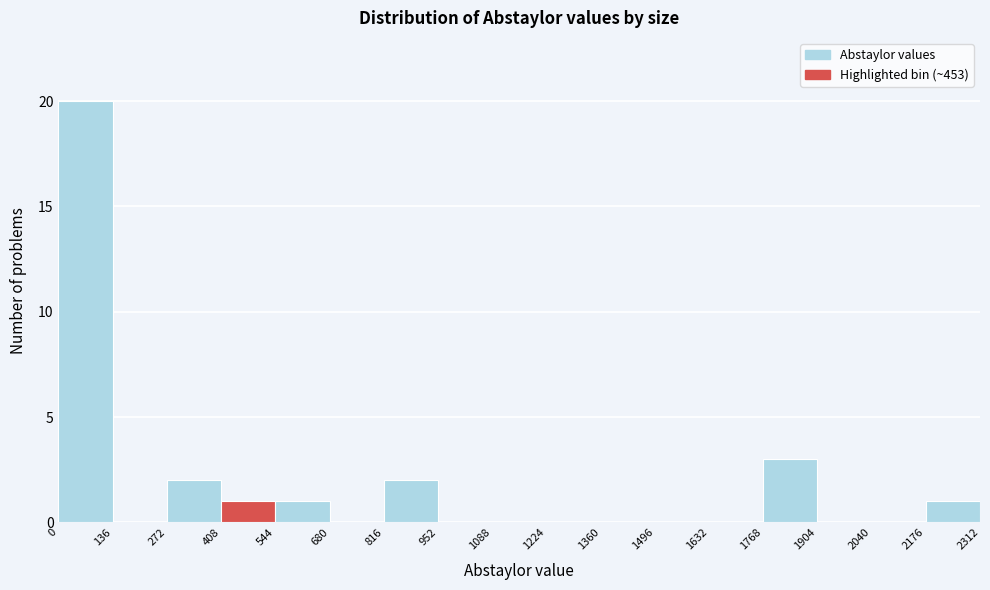

Over which range of the x-axis is the bar tallest?

0 to 136